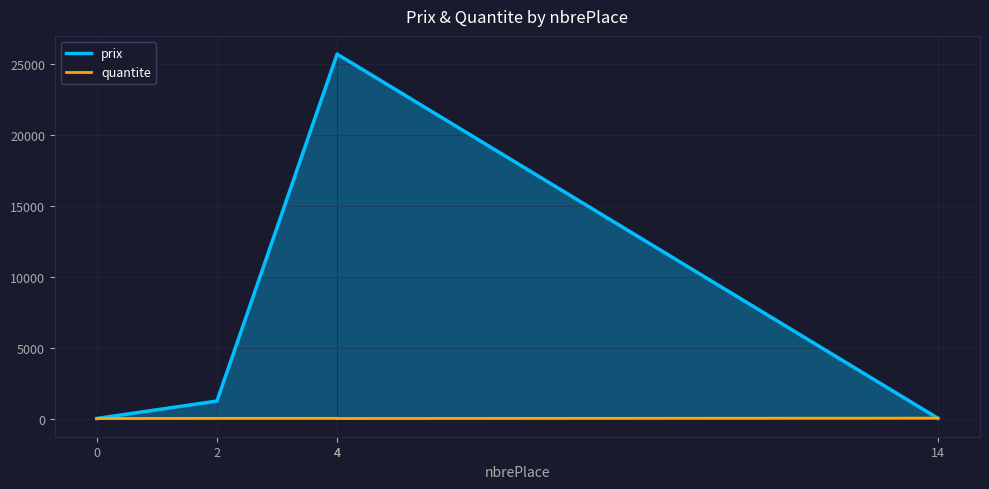

How many values in quantite are above zero?

3